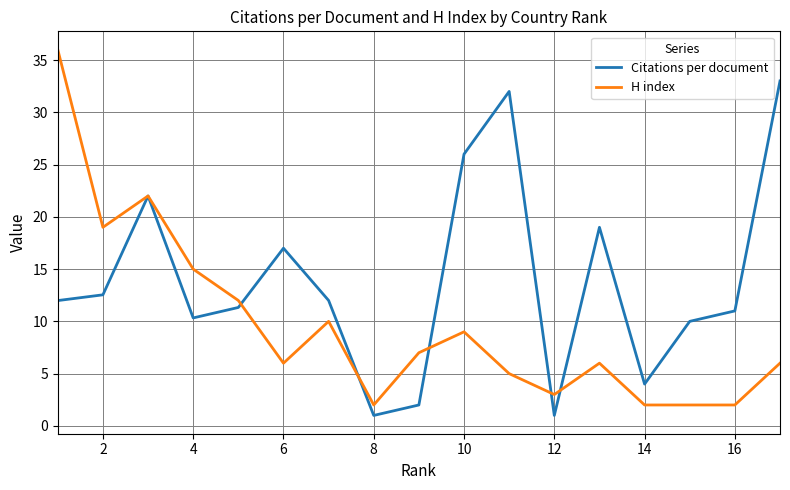

What is the lowest value of the H index series?

2.0